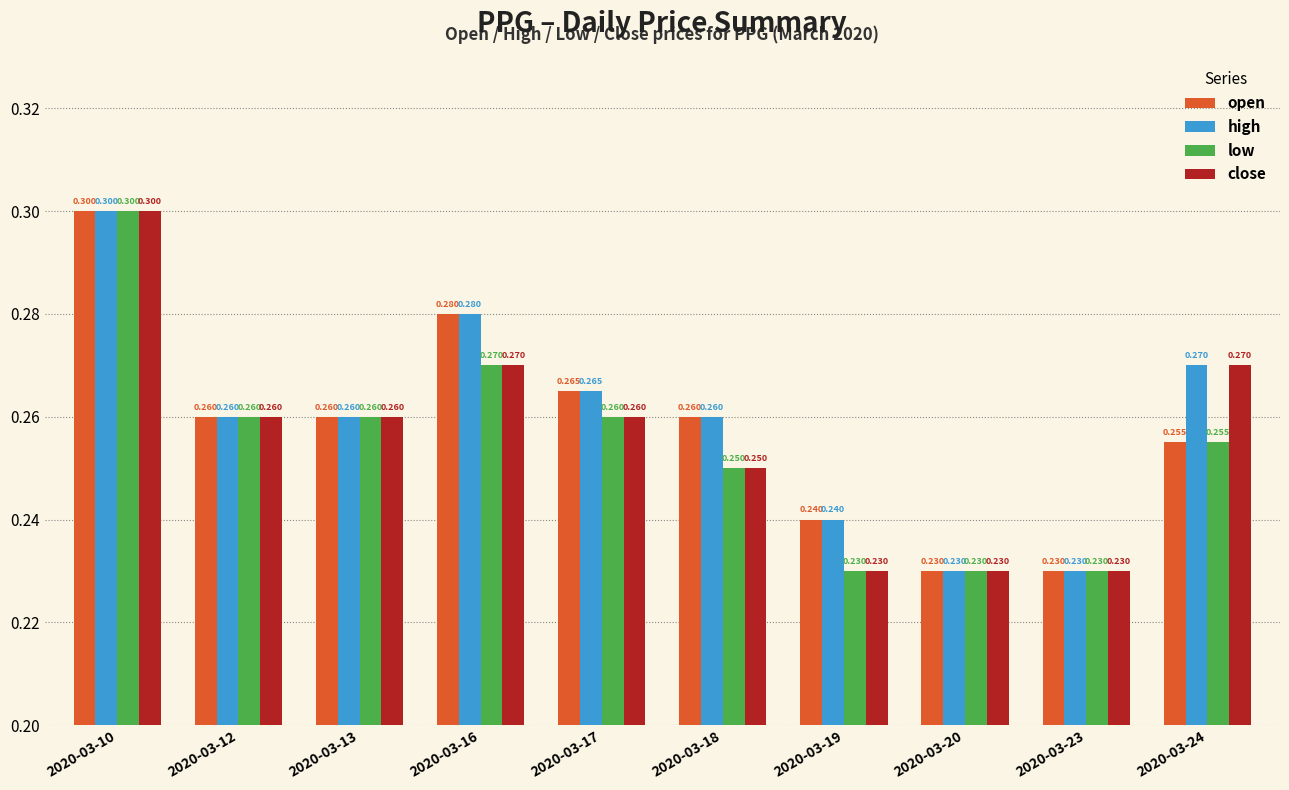

At how many categories does at least one series exceed 0?

10